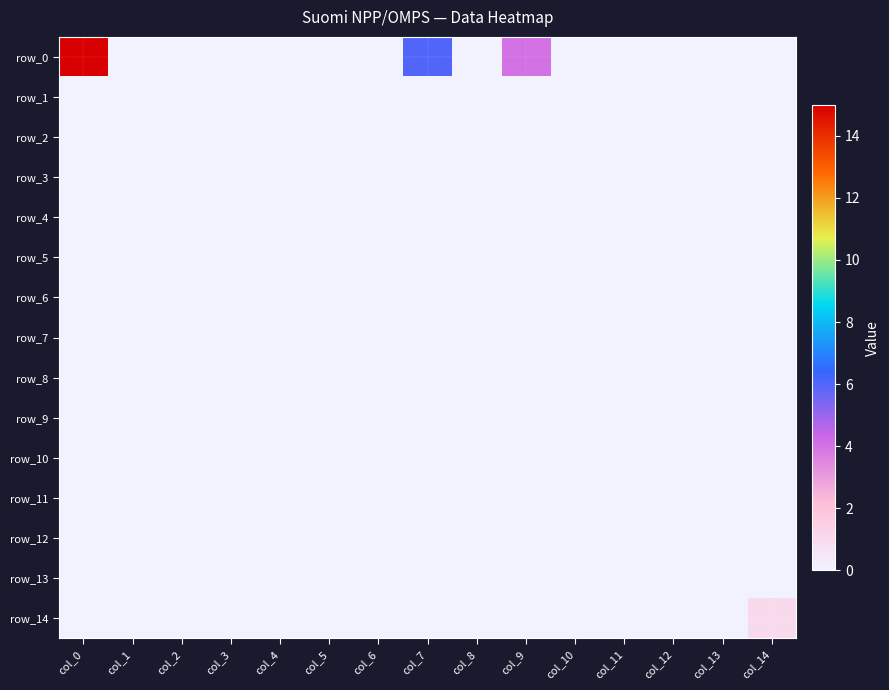

Reading left to right, what are all the values shown in this chart?

row_0: col_0=15	col_1=0	col_2=0	col_3=0	col_4=0	col_5=0	col_6=0	col_7=6	col_8=0	col_9=4	col_10=0	col_11=0	col_12=0	col_13=0	col_14=0
row_1: col_0=0	col_1=0	col_2=0	col_3=0	col_4=0	col_5=0	col_6=0	col_7=0	col_8=0	col_9=0	col_10=0	col_11=0	col_12=0	col_13=0	col_14=0
row_2: col_0=0	col_1=0	col_2=0	col_3=0	col_4=0	col_5=0	col_6=0	col_7=0	col_8=0	col_9=0	col_10=0	col_11=0	col_12=0	col_13=0	col_14=0
row_3: col_0=0	col_1=0	col_2=0	col_3=0	col_4=0	col_5=0	col_6=0	col_7=0	col_8=0	col_9=0	col_10=0	col_11=0	col_12=0	col_13=0	col_14=0
row_4: col_0=0	col_1=0	col_2=0	col_3=0	col_4=0	col_5=0	col_6=0	col_7=0	col_8=0	col_9=0	col_10=0	col_11=0	col_12=0	col_13=0	col_14=0
row_5: col_0=0	col_1=0	col_2=0	col_3=0	col_4=0	col_5=0	col_6=0	col_7=0	col_8=0	col_9=0	col_10=0	col_11=0	col_12=0	col_13=0	col_14=0
row_6: col_0=0	col_1=0	col_2=0	col_3=0	col_4=0	col_5=0	col_6=0	col_7=0	col_8=0	col_9=0	col_10=0	col_11=0	col_12=0	col_13=0	col_14=0
row_7: col_0=0	col_1=0	col_2=0	col_3=0	col_4=0	col_5=0	col_6=0	col_7=0	col_8=0	col_9=0	col_10=0	col_11=0	col_12=0	col_13=0	col_14=0
row_8: col_0=0	col_1=0	col_2=0	col_3=0	col_4=0	col_5=0	col_6=0	col_7=0	col_8=0	col_9=0	col_10=0	col_11=0	col_12=0	col_13=0	col_14=0
row_9: col_0=0	col_1=0	col_2=0	col_3=0	col_4=0	col_5=0	col_6=0	col_7=0	col_8=0	col_9=0	col_10=0	col_11=0	col_12=0	col_13=0	col_14=0
row_10: col_0=0	col_1=0	col_2=0	col_3=0	col_4=0	col_5=0	col_6=0	col_7=0	col_8=0	col_9=0	col_10=0	col_11=0	col_12=0	col_13=0	col_14=0
row_11: col_0=0	col_1=0	col_2=0	col_3=0	col_4=0	col_5=0	col_6=0	col_7=0	col_8=0	col_9=0	col_10=0	col_11=0	col_12=0	col_13=0	col_14=0
row_12: col_0=0	col_1=0	col_2=0	col_3=0	col_4=0	col_5=0	col_6=0	col_7=0	col_8=0	col_9=0	col_10=0	col_11=0	col_12=0	col_13=0	col_14=0
row_13: col_0=0	col_1=0	col_2=0	col_3=0	col_4=0	col_5=0	col_6=0	col_7=0	col_8=0	col_9=0	col_10=0	col_11=0	col_12=0	col_13=0	col_14=0
row_14: col_0=0	col_1=0	col_2=0	col_3=0	col_4=0	col_5=0	col_6=0	col_7=0	col_8=0	col_9=0	col_10=0	col_11=0	col_12=0	col_13=0	col_14=1